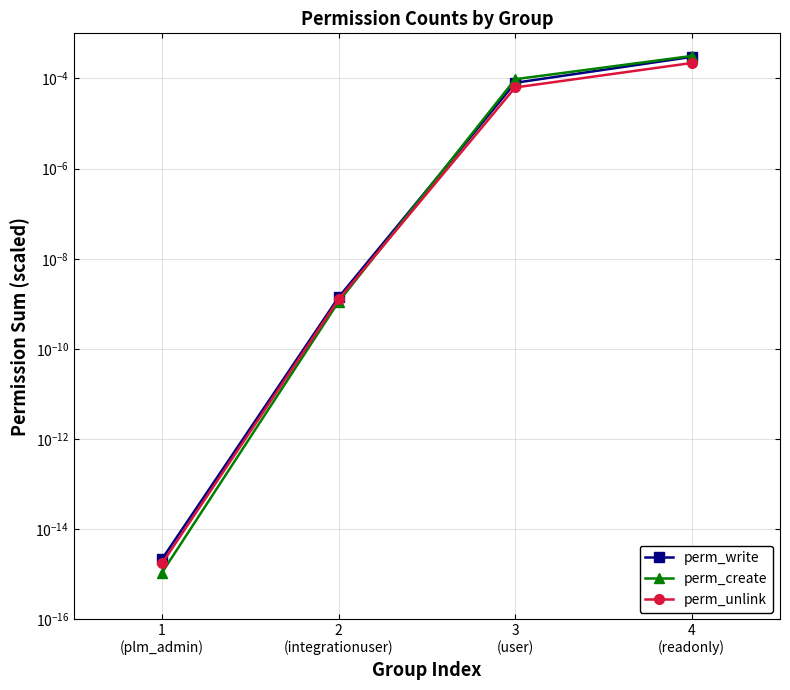

At which category is the sum across all series the highest?

4
(readonly)